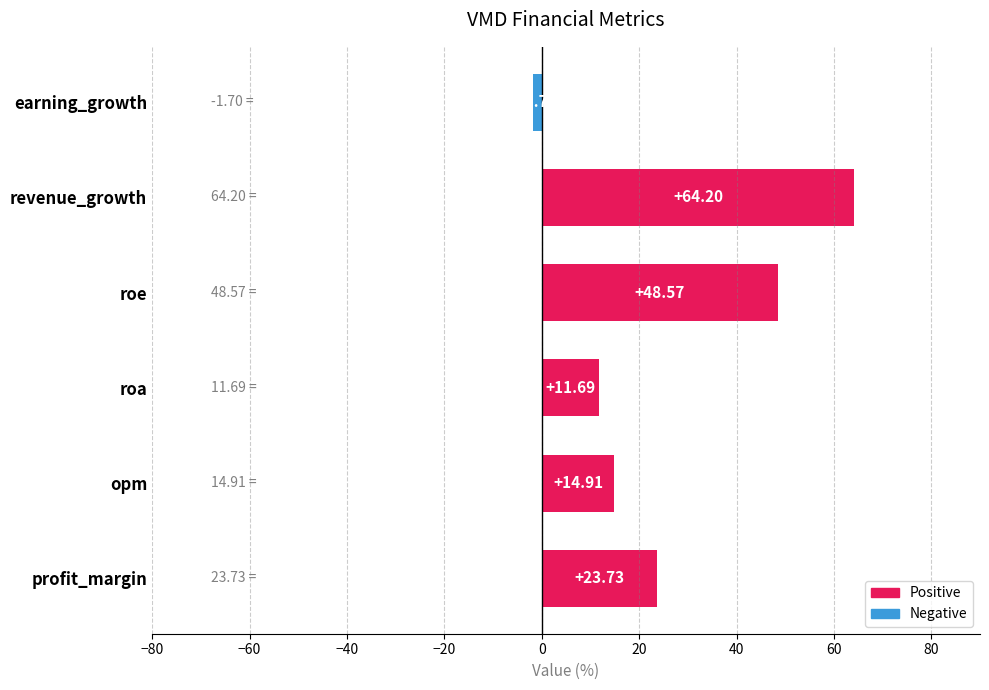

How many values are above zero?

5